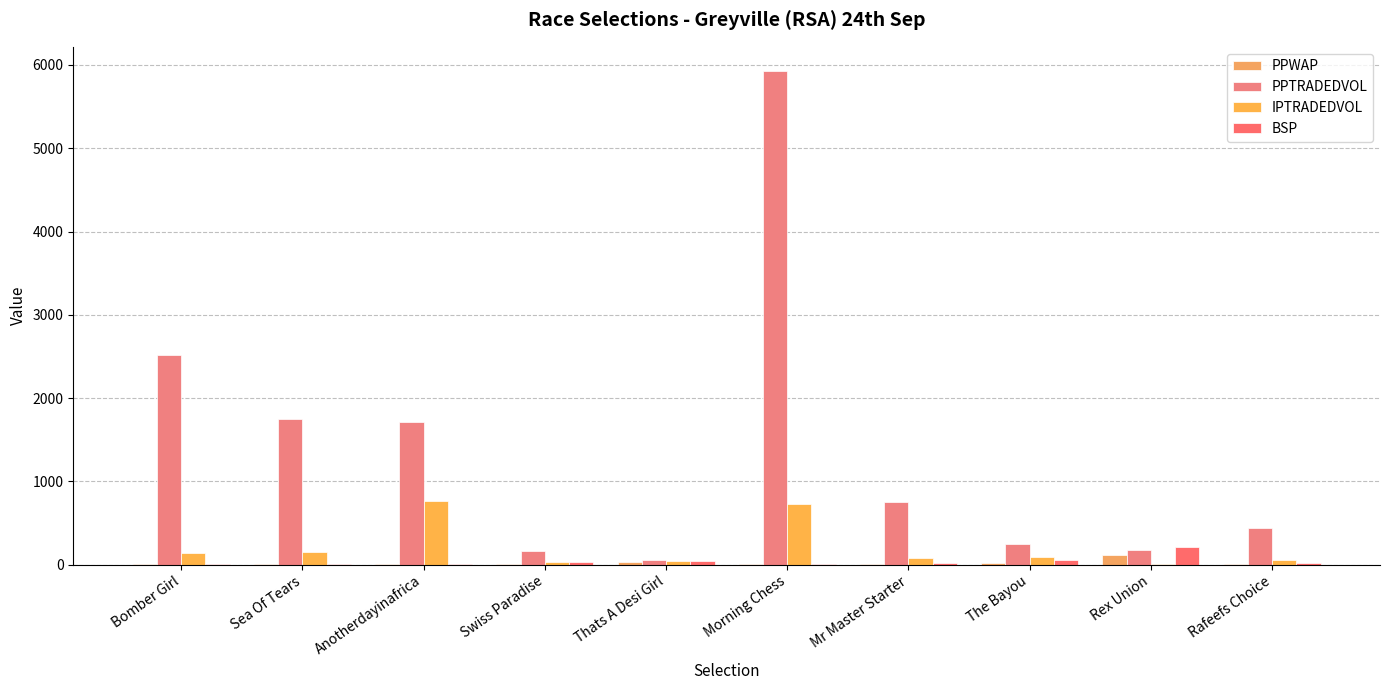

Which label corresponds to the largest value in the chart?

Morning Chess